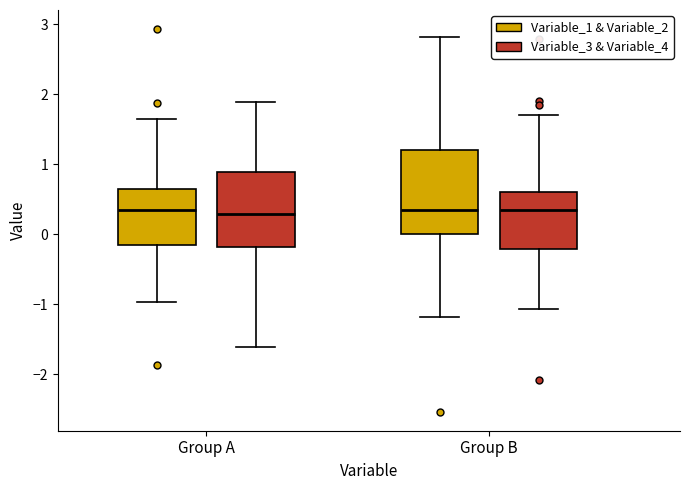

Reading left to right, transcribe this box plot: for each box, give where its median line is, the range the box spans, and where its two whiskers end, as read against the y-axis. The values are not printed on the chart, so give them approximately, as read against the axis.

Group A (Variable_1 & Variable_2): median 0.3, box -0.2 to 0.7, whiskers -1.0 to 1.7
Group A (Variable_3 & Variable_4): median 0.3, box -0.2 to 0.9, whiskers -1.6 to 1.9
Group B (Variable_1 & Variable_2): median 0.4, box 0.0 to 1.2, whiskers -1.2 to 2.8
Group B (Variable_3 & Variable_4): median 0.3, box -0.2 to 0.6, whiskers -1.1 to 1.7